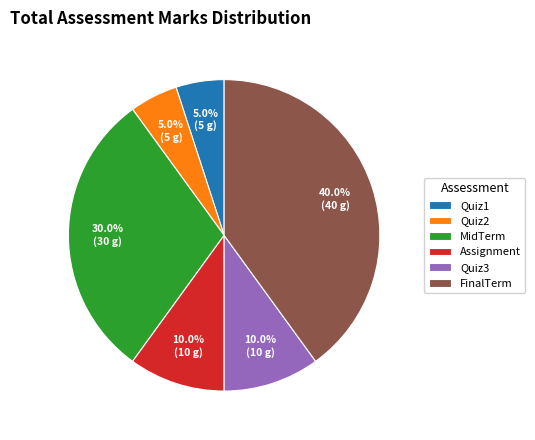

Count the number of slices in the pie.

6